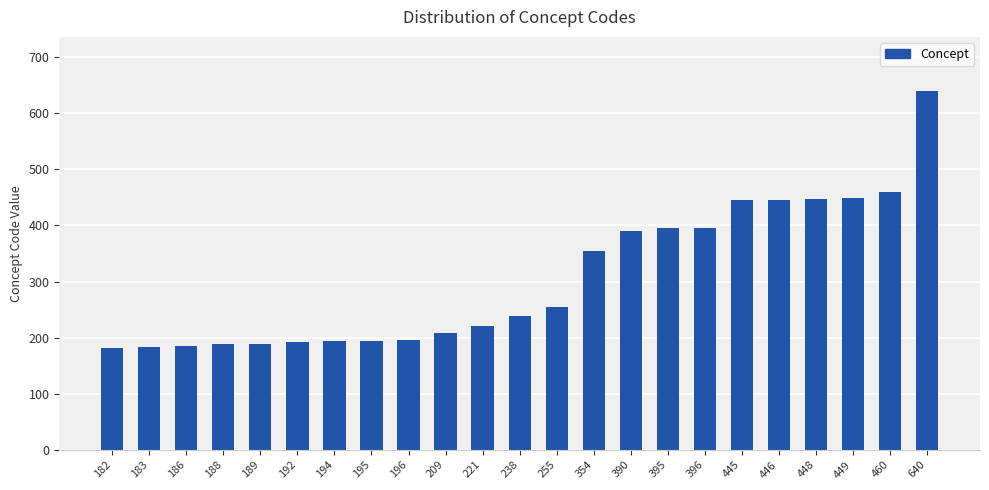

What is the sum of the values at 448 and 188?

636